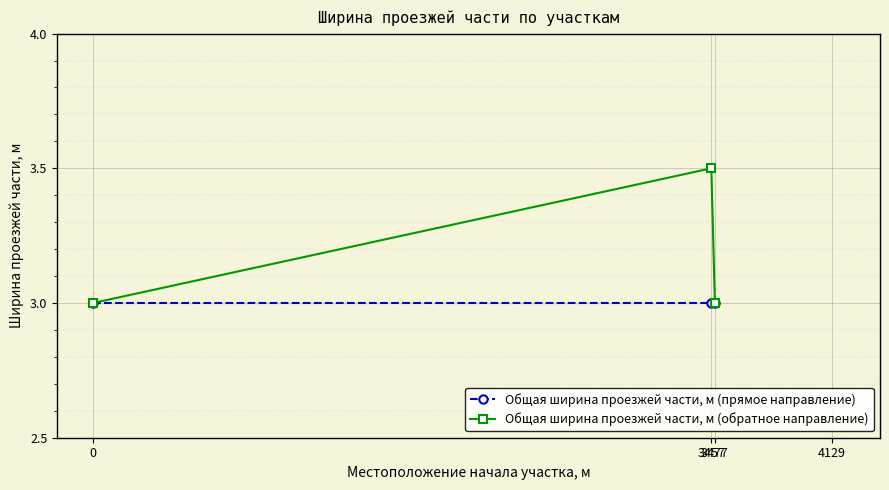

What is the average value of the Общая ширина проезжей части, м (прямое направление) series?

3.0